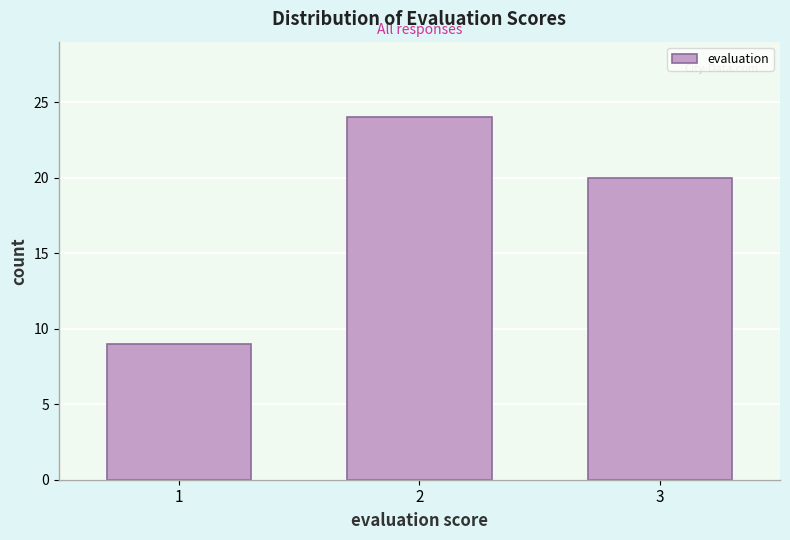

Reading right to left, transcribe all the data shown in this chart.

20	24	9